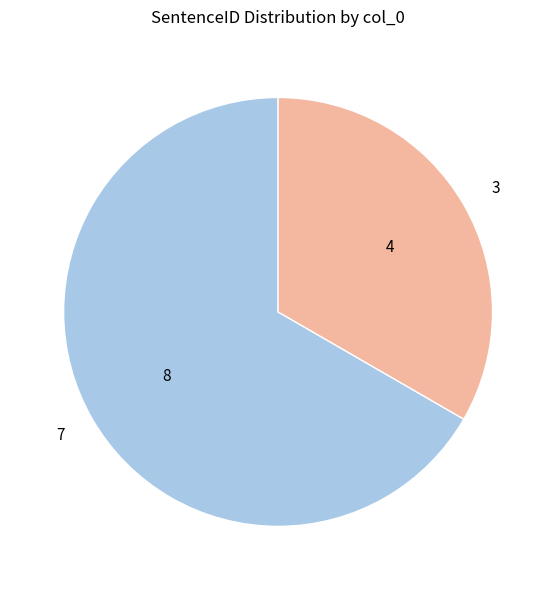

Is there a majority slice in this chart?

Yes